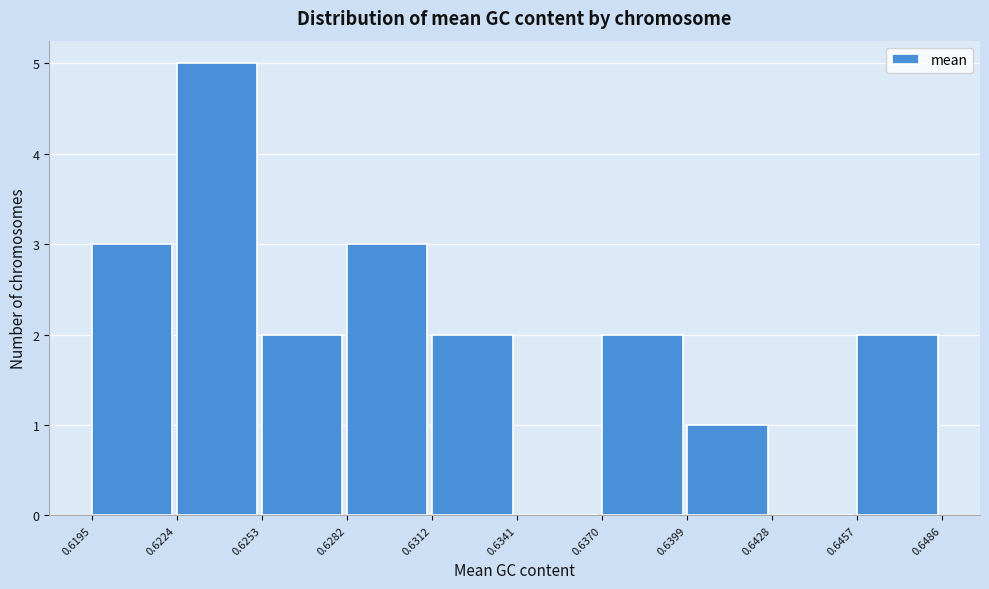

How tall is the bar that spans 0.6195 to 0.6224 on the x-axis? The values are not printed on the chart, so give them approximately, as read against the axis.

3